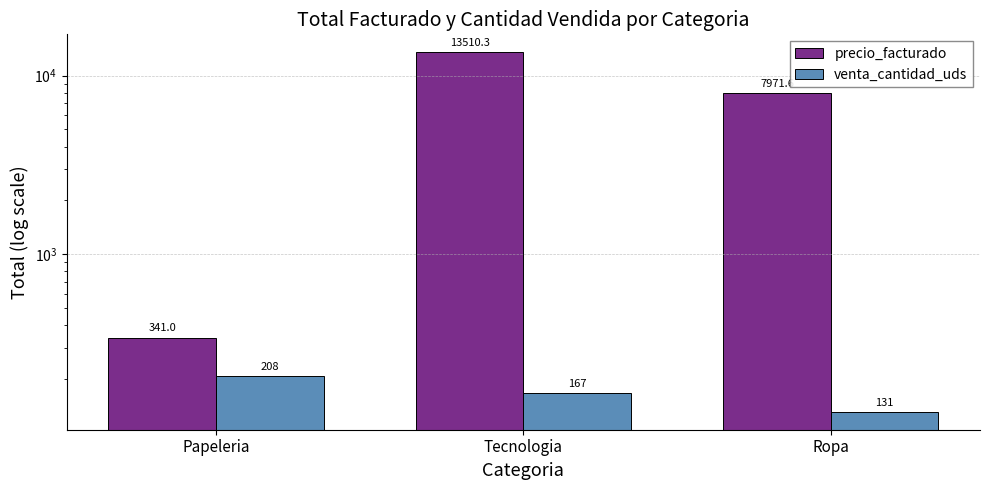

At how many categories does at least one series exceed 12074?

1